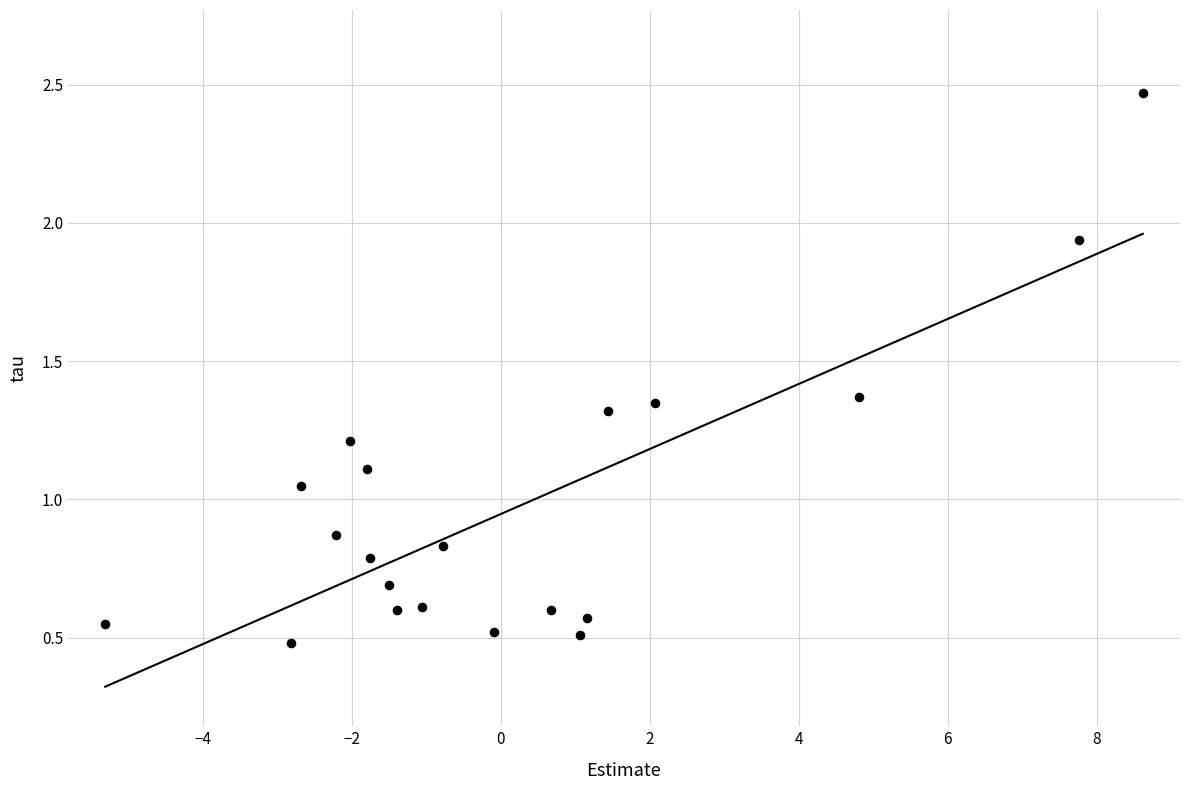

What is the range of X values (max minus min)?

13.9